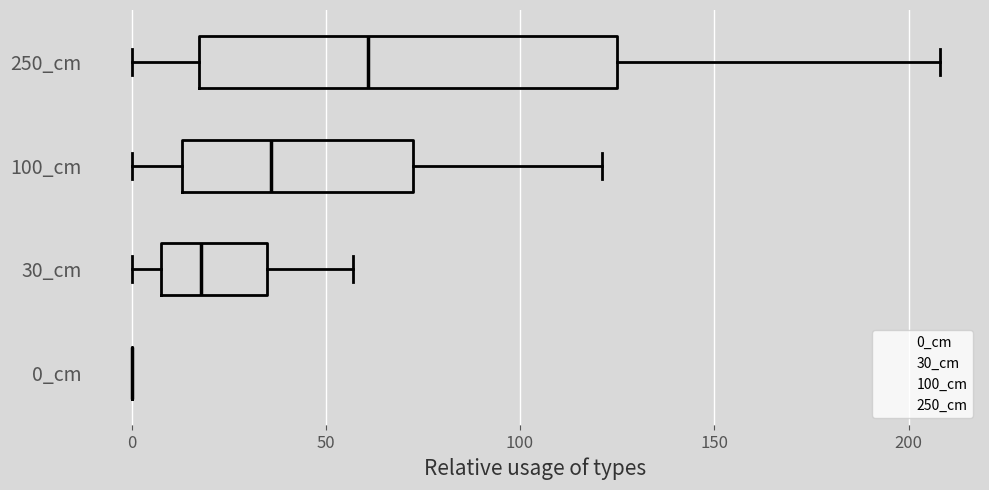

Where is the left edge of the box for 250_cm on the x-axis? The values are not printed on the chart, so give them approximately, as read against the axis.

20